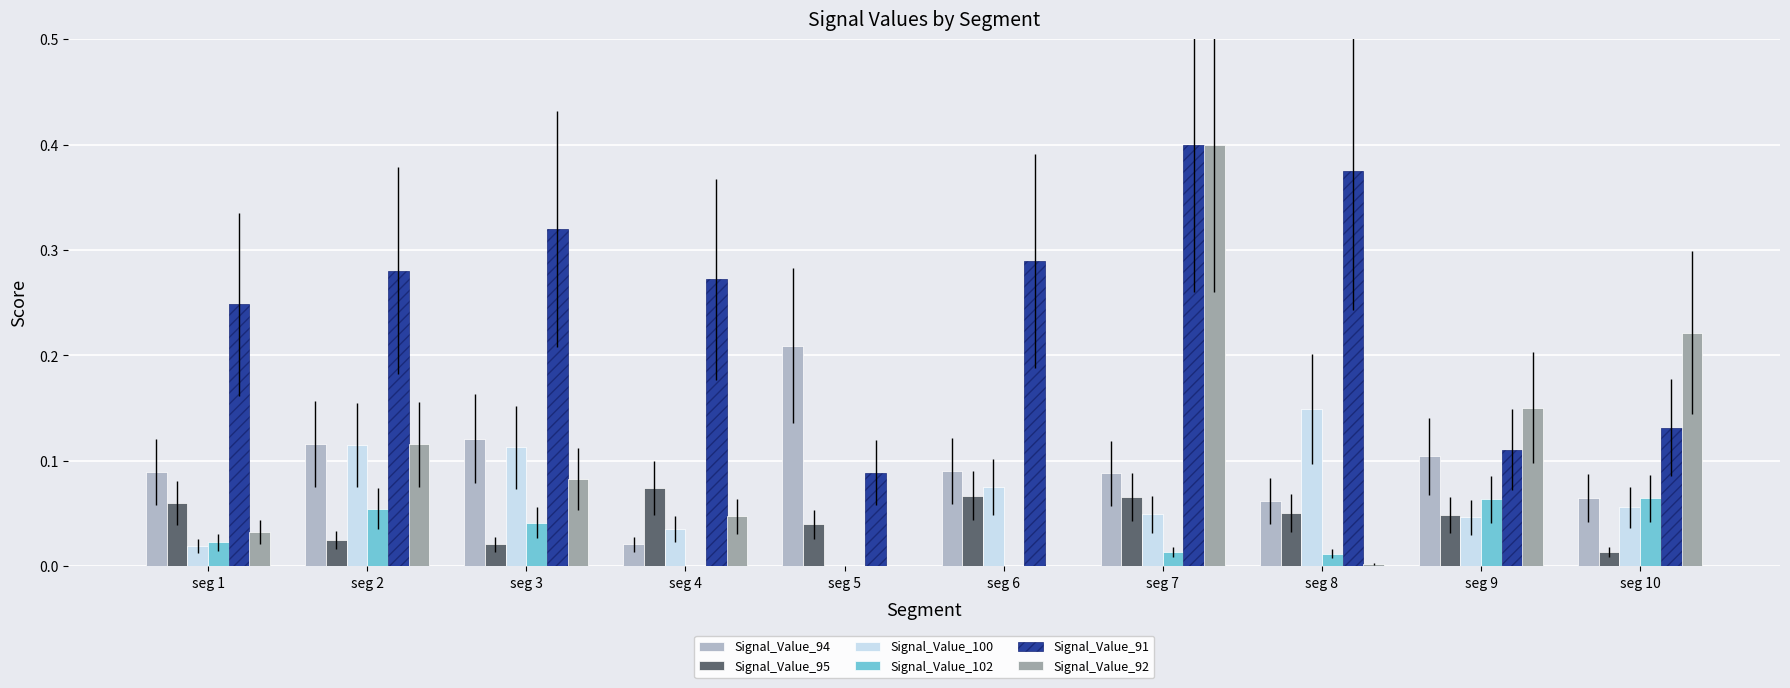

How many values in Signal_Value_100 are above zero?

9